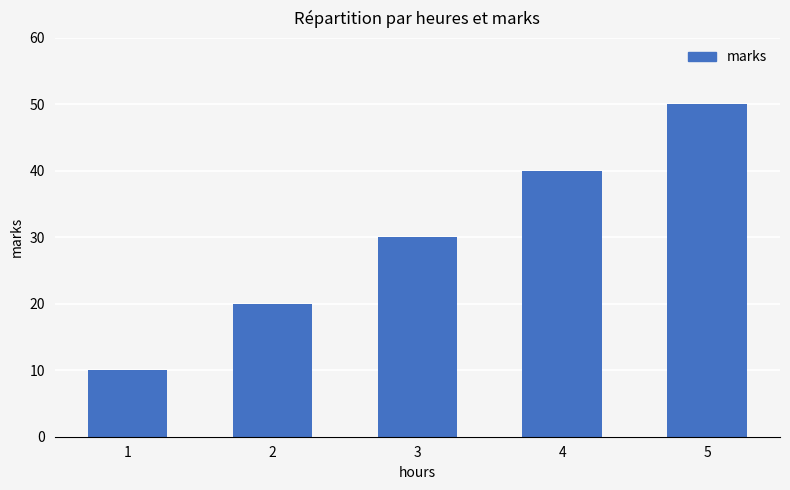

What value does the data have at 5, to the nearest 5?

50